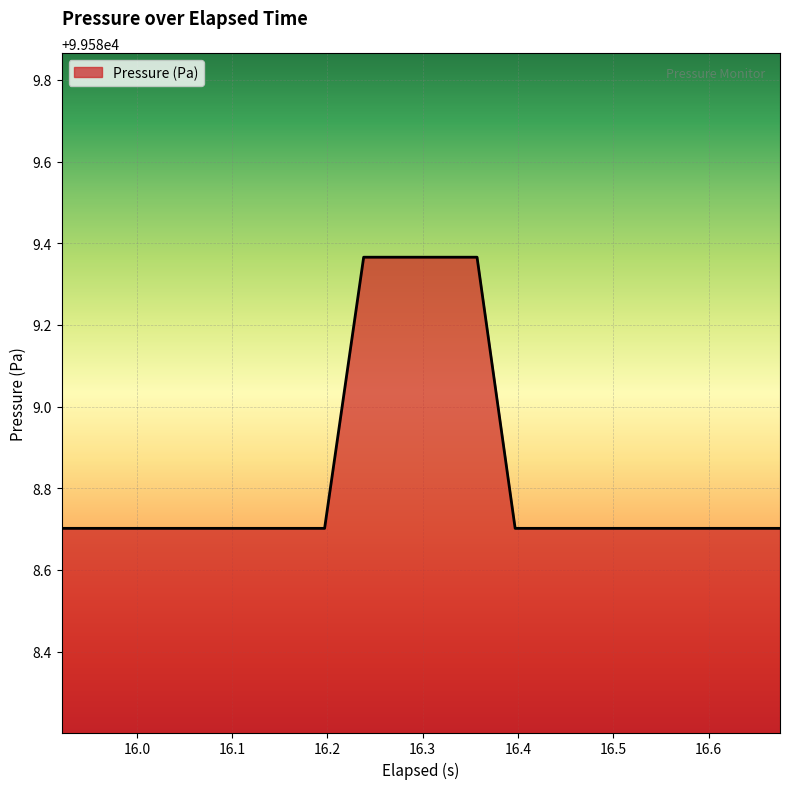

What is the difference between the maximum and minimum values?

0.7